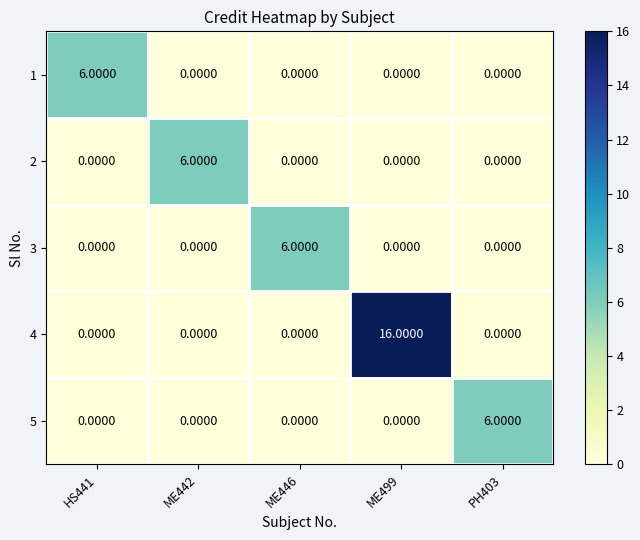

Which series has the largest range (max minus min)?

4